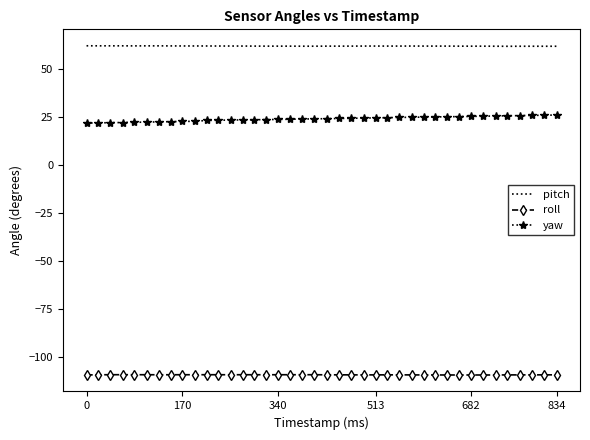

Which series has the largest total across all categories?

pitch